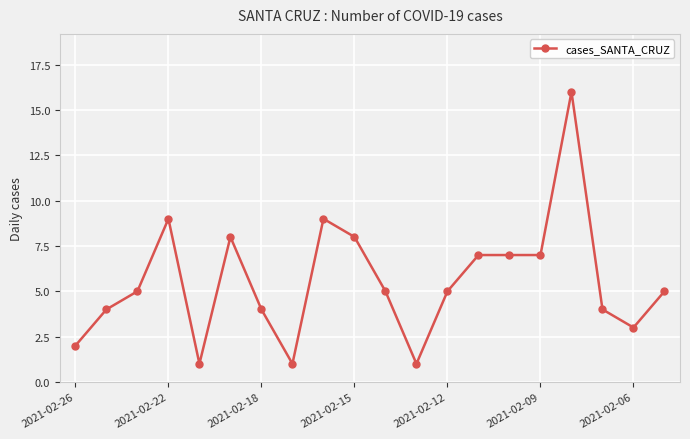

True or false: the data has more than 1 interior local peaks.

True